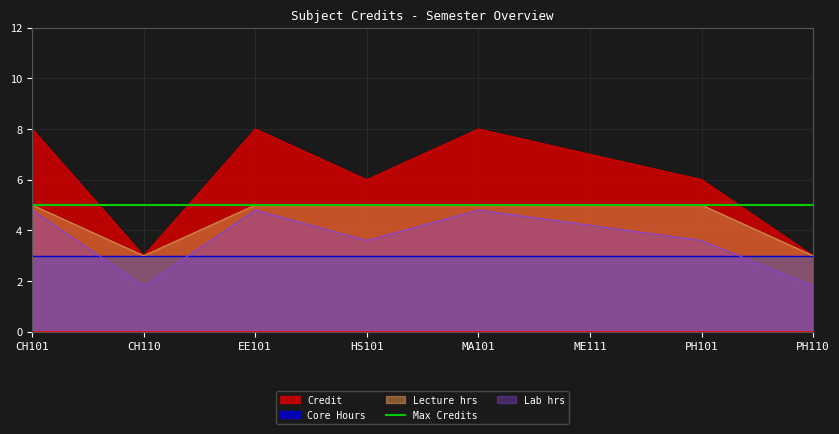

What is the value of the 8th point from the left?

3